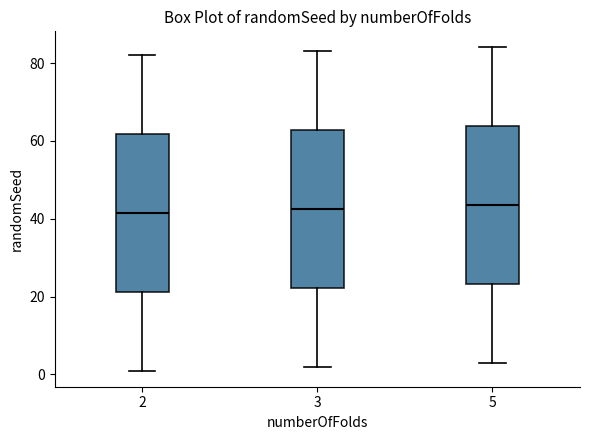

Reading left to right, read every box against the y-axis: the position of its median line, the range the box covers, and the ends of its whiskers. The values are not printed on the chart, so give them approximately, as read against the axis.

2: median 42, box 22 to 62, whiskers 2 to 82
3: median 42, box 22 to 62, whiskers 2 to 84
5: median 44, box 24 to 64, whiskers 4 to 84